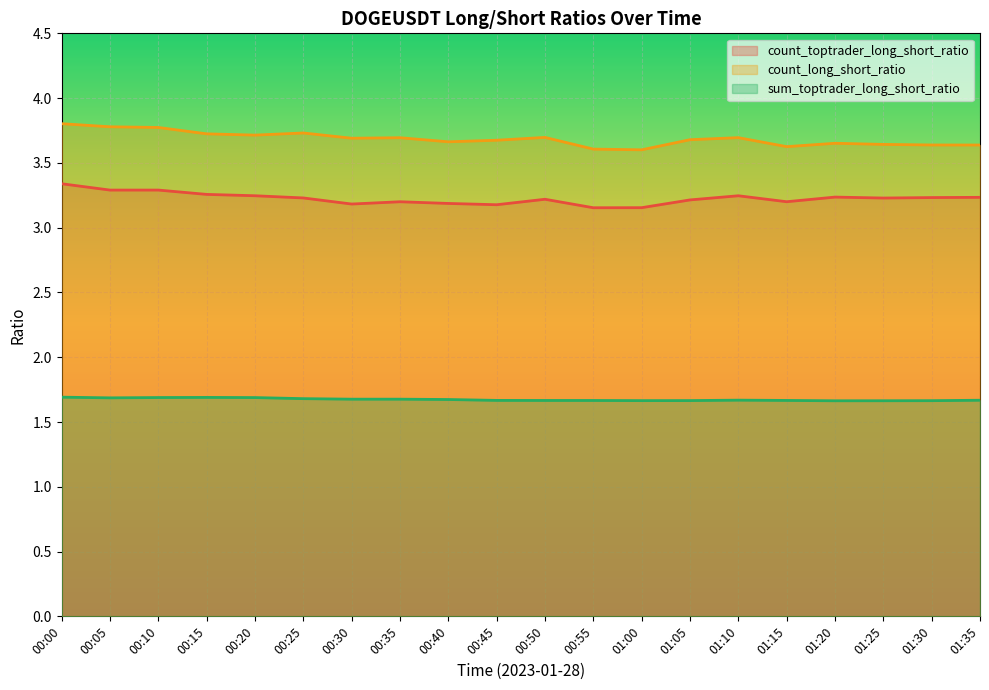

What are all the series names shown in the legend?

count_toptrader_long_short_ratio, count_long_short_ratio, sum_toptrader_long_short_ratio